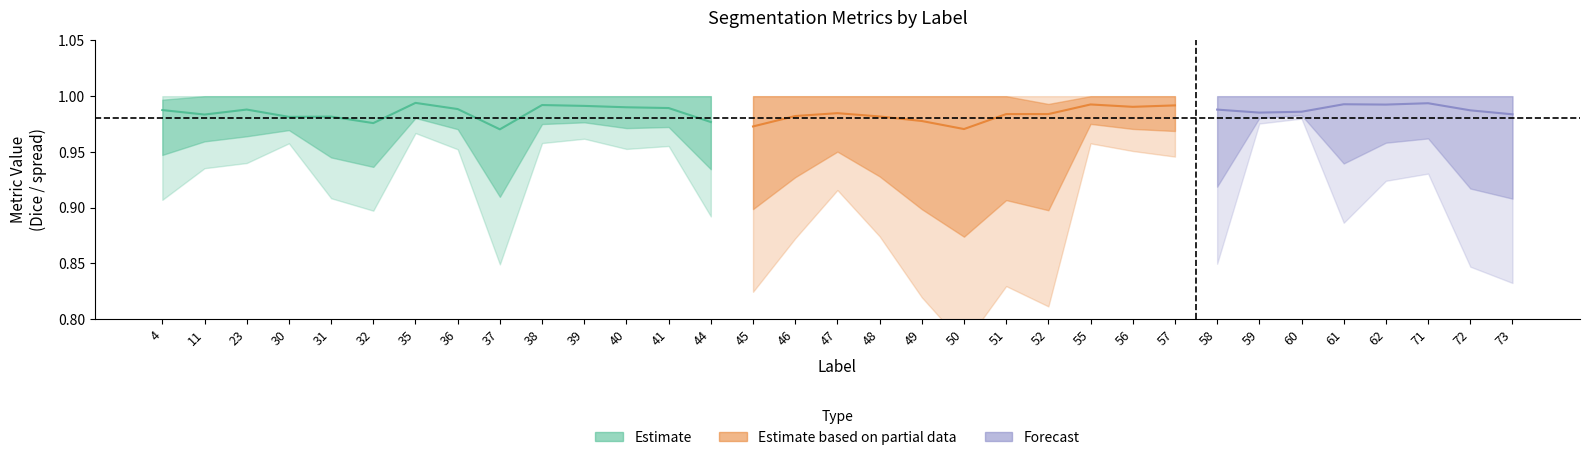

What is the maximum value shown in the chart?

1.0